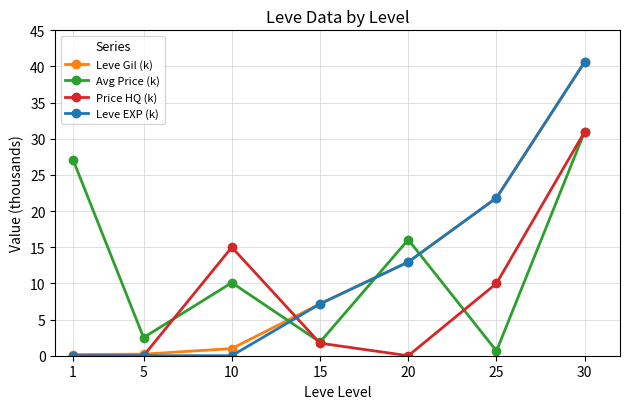

How many times do Leve EXP (k) and Avg Price (k) cross each other?

3